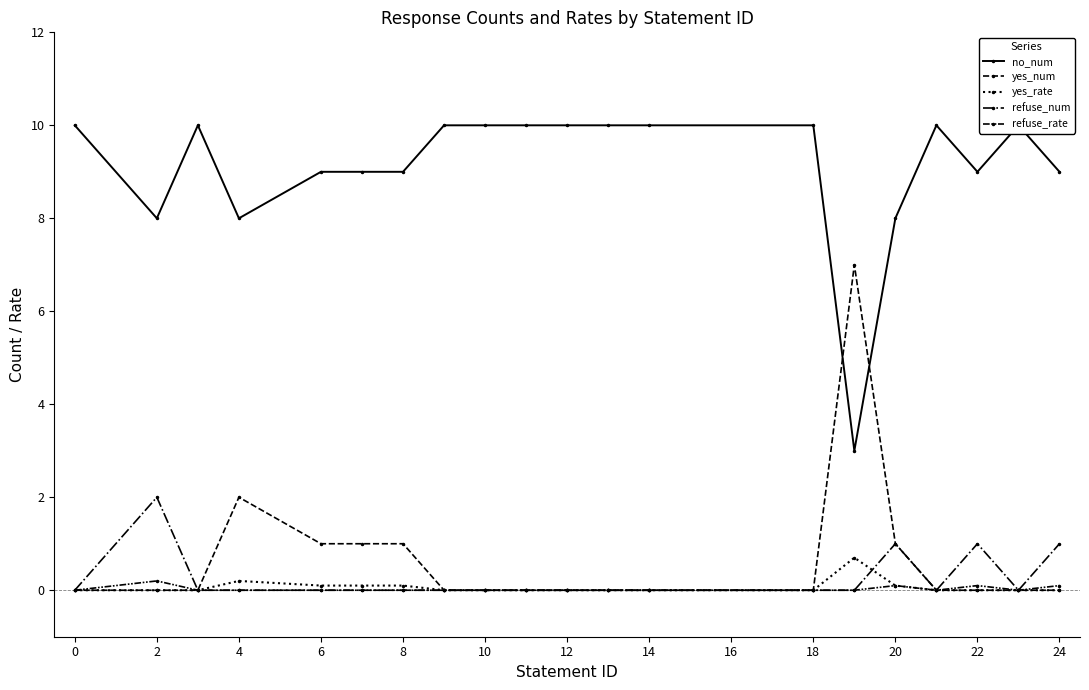

In refuse_rate, how many points are lower than both neighbors (excluding endpoints)?

2